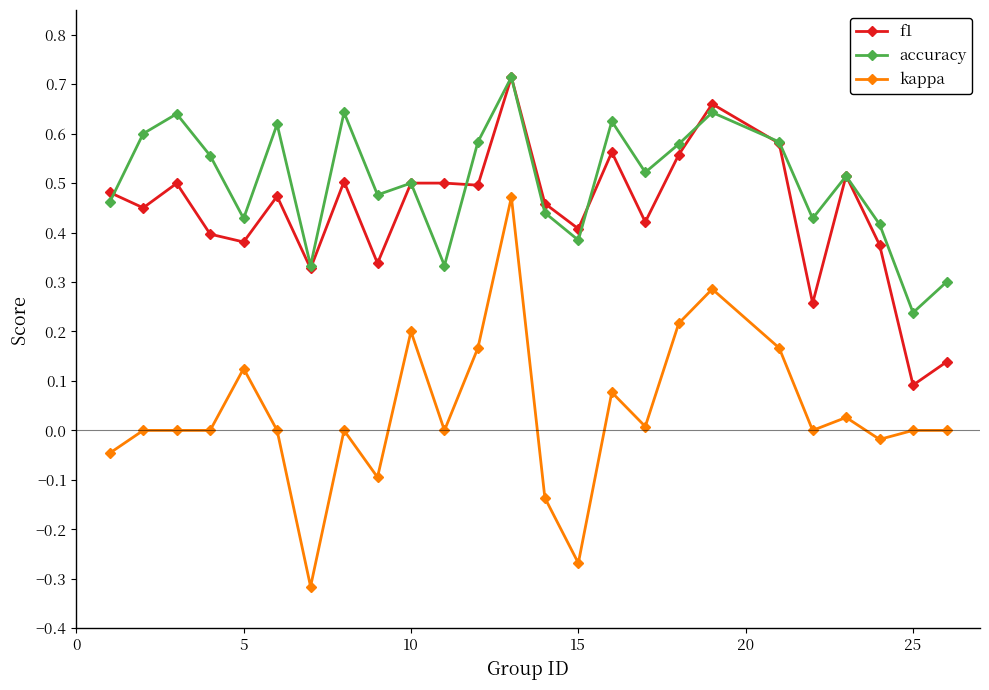

True or false: f1 has more than 1 interior local peaks.

True